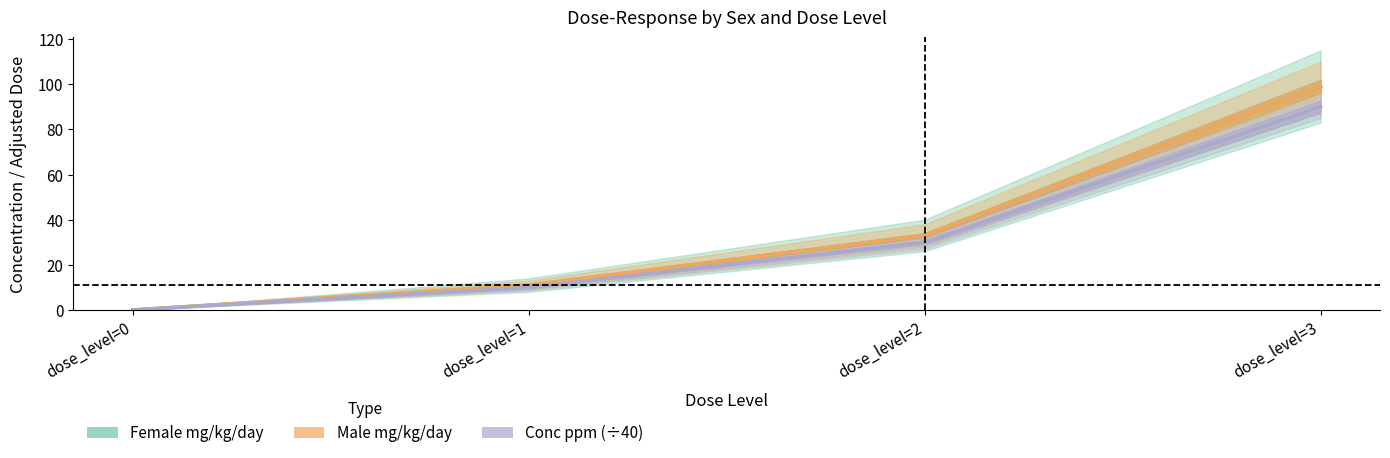

Which category has the highest value in the Female mg/kg/day series?

dose_level=3